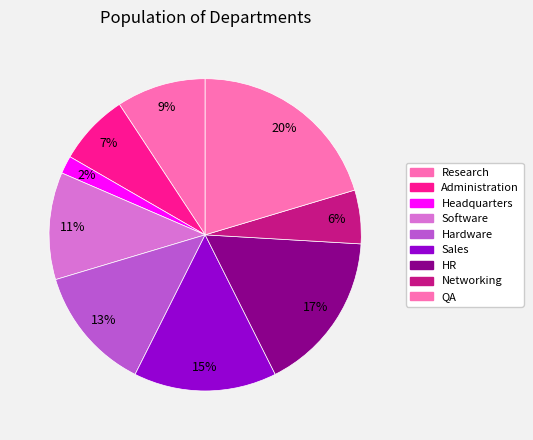

How many slices are in this pie chart?

9